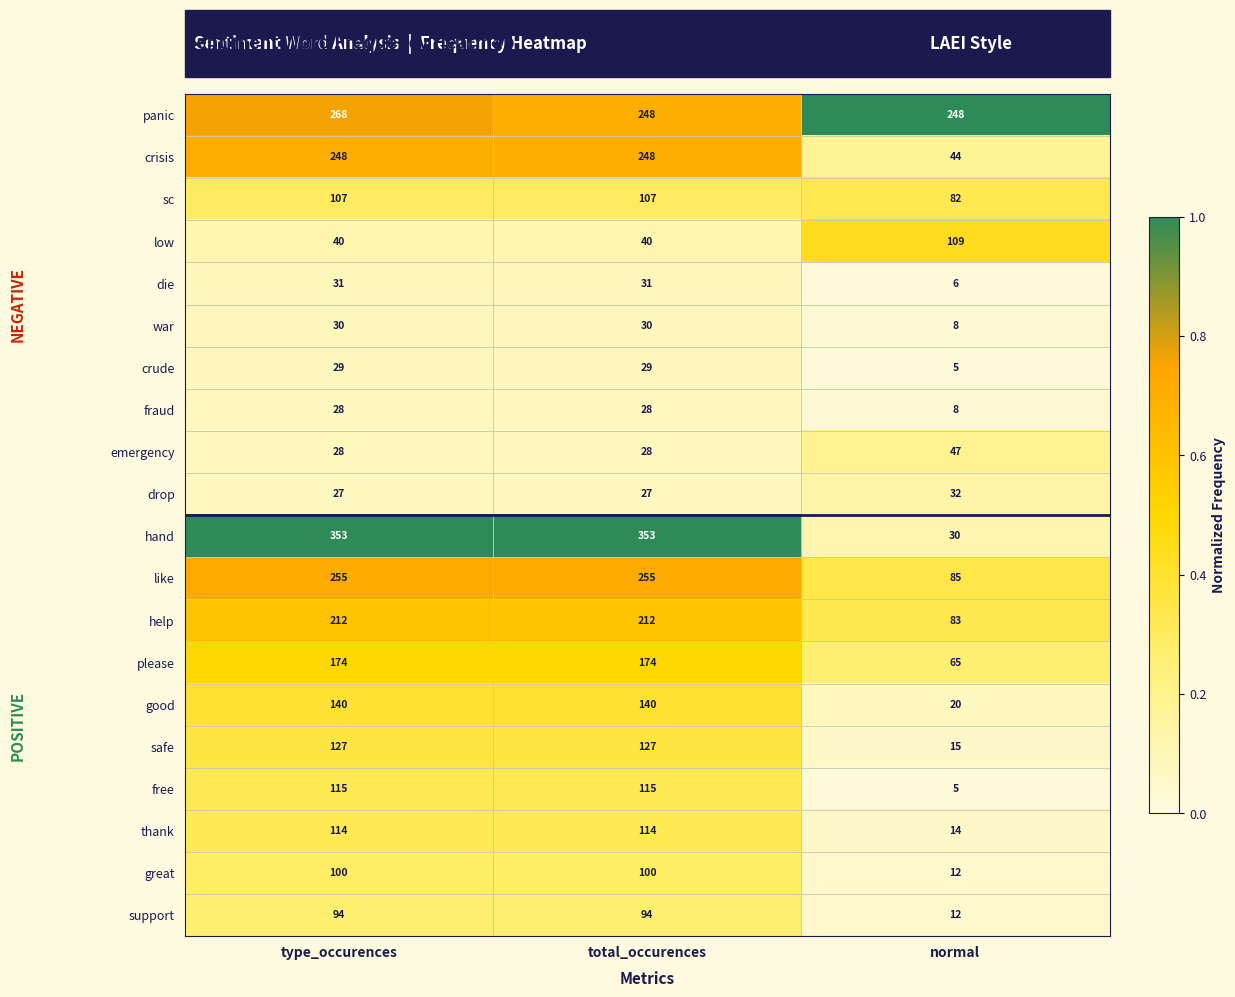

Read the thank value at type_occurences.

114